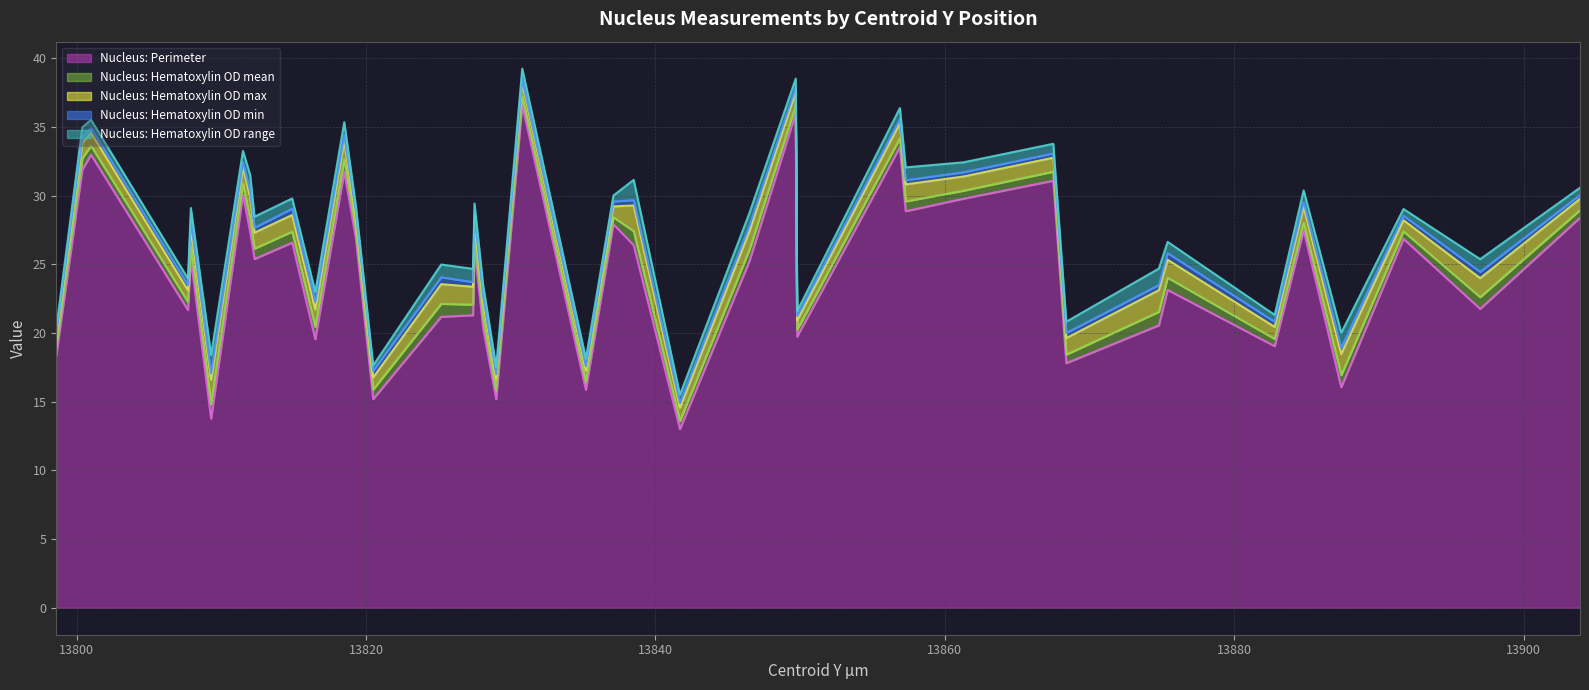

Which series has the largest range (max minus min)?

Nucleus: Perimeter